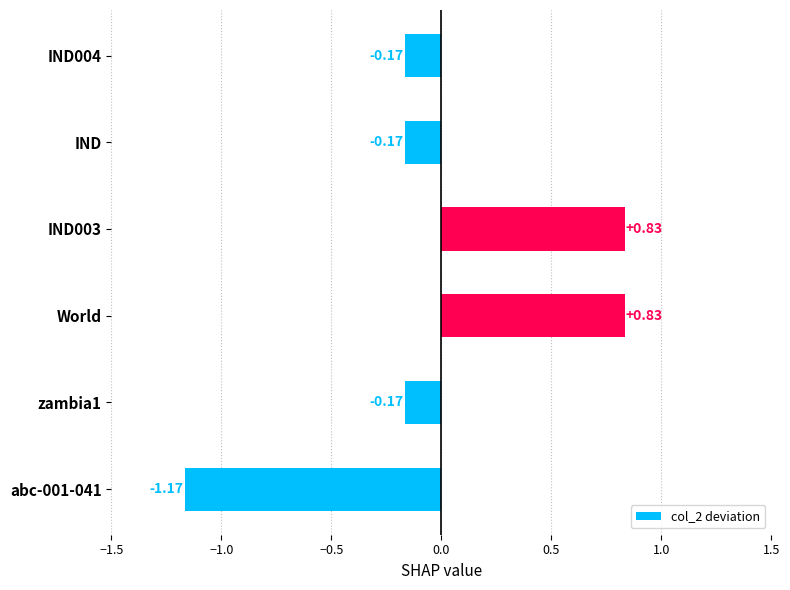

How many positive values are there?

2